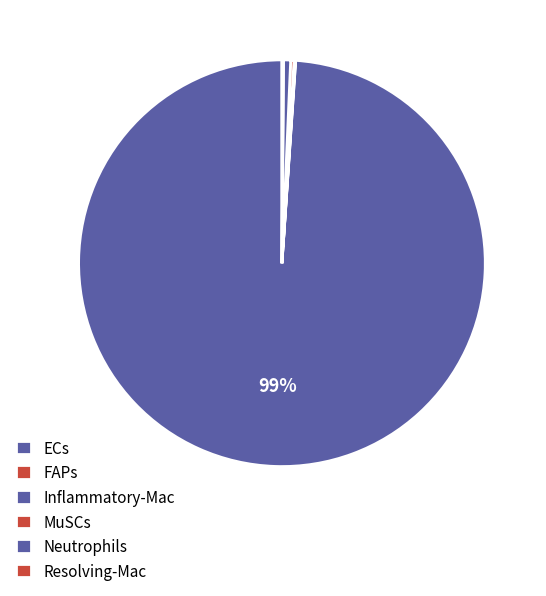

True or false: FAPs accounts for 0% of the total.

True